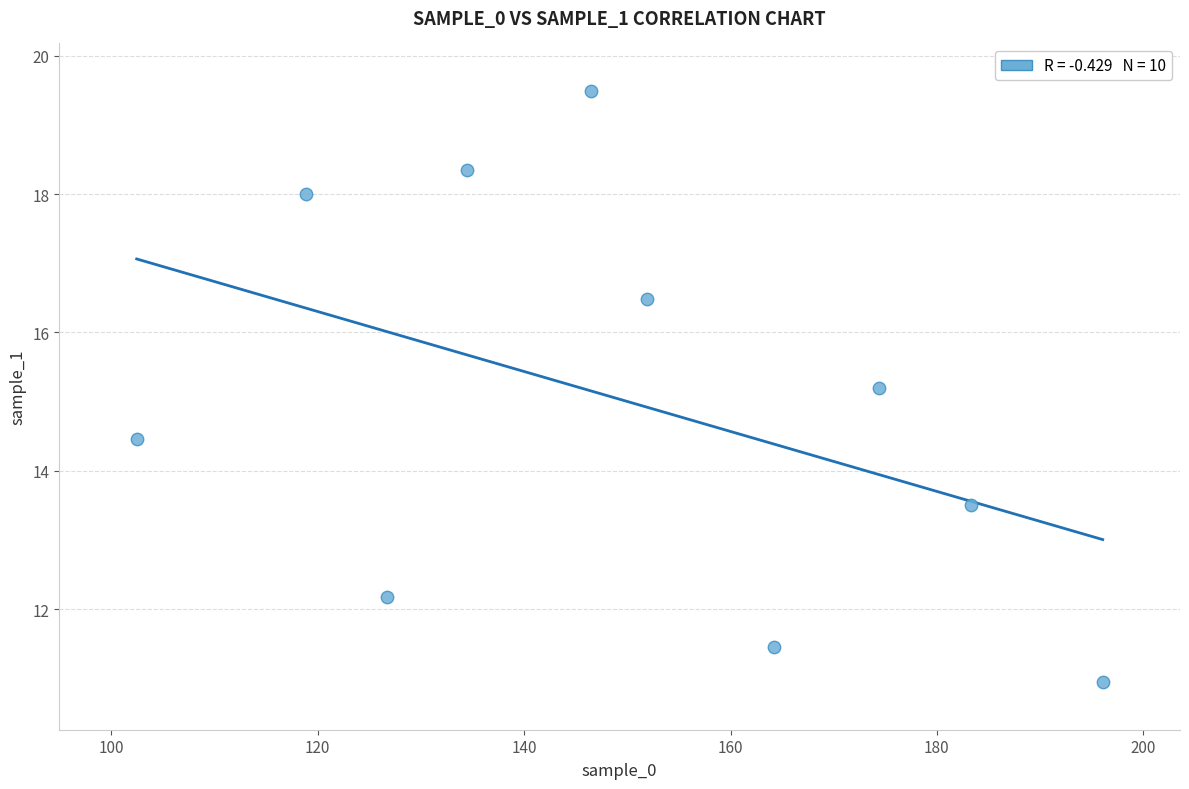

What Y value in the scatter plot is closest to 15?

15.2